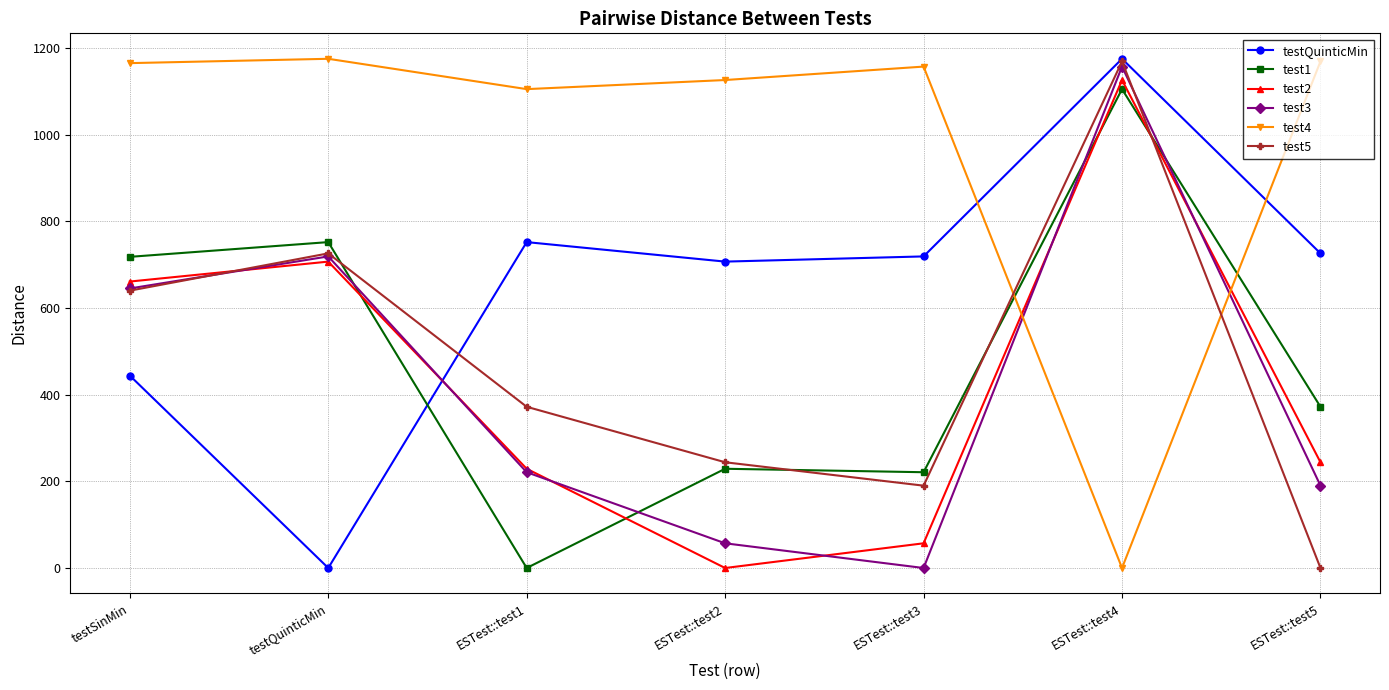

Which category has the highest value in the test5 series?

ESTest::test4